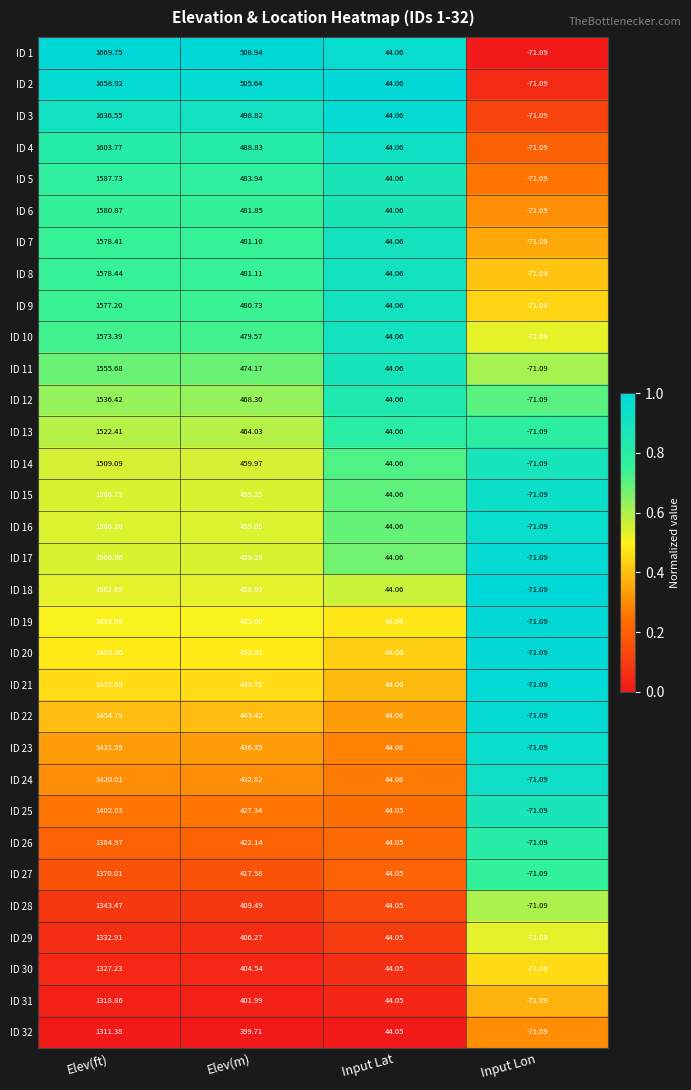

Which category has the lowest value in the ID 7 series?

Input Lon